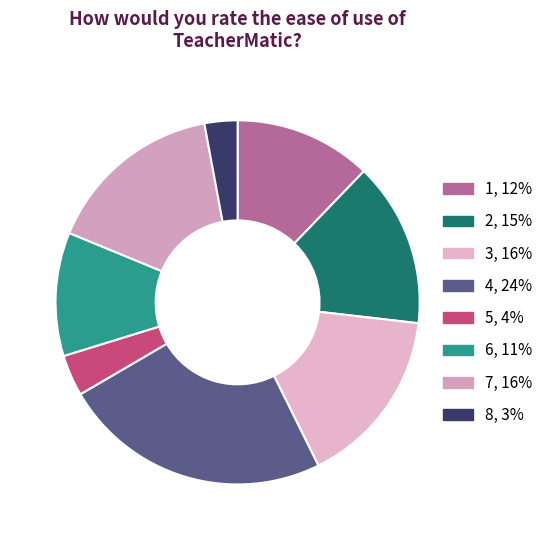

What percentage do 3 and 6 together represent?

26.8%